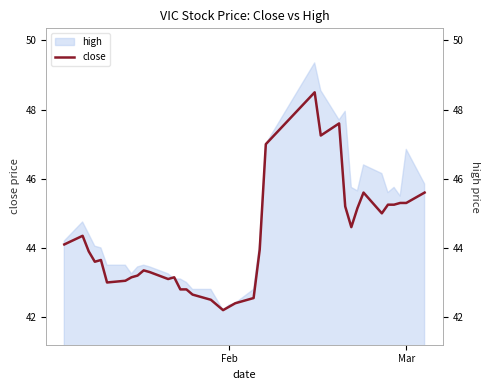

How many data points in close are above 43?

27